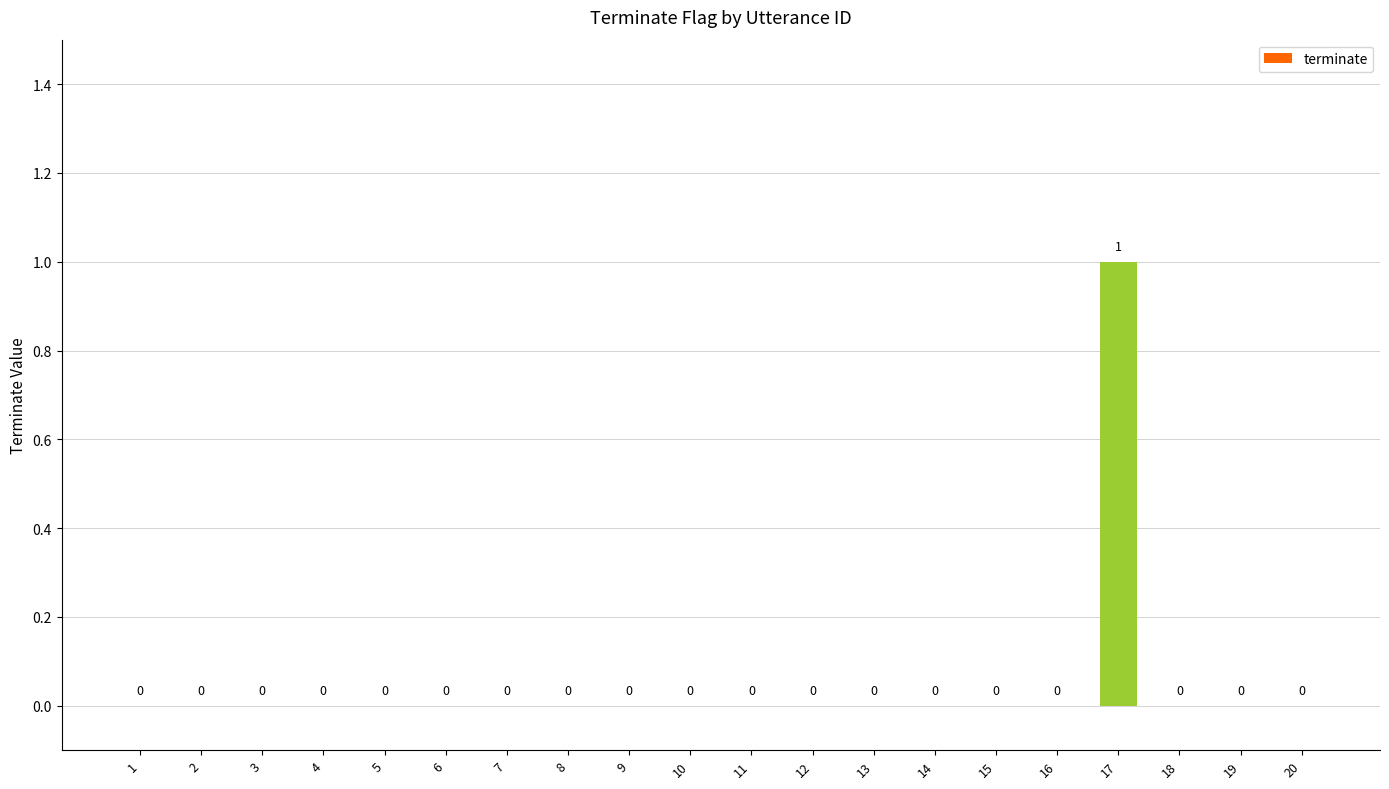

The value at 1 is 0. True or false?

True